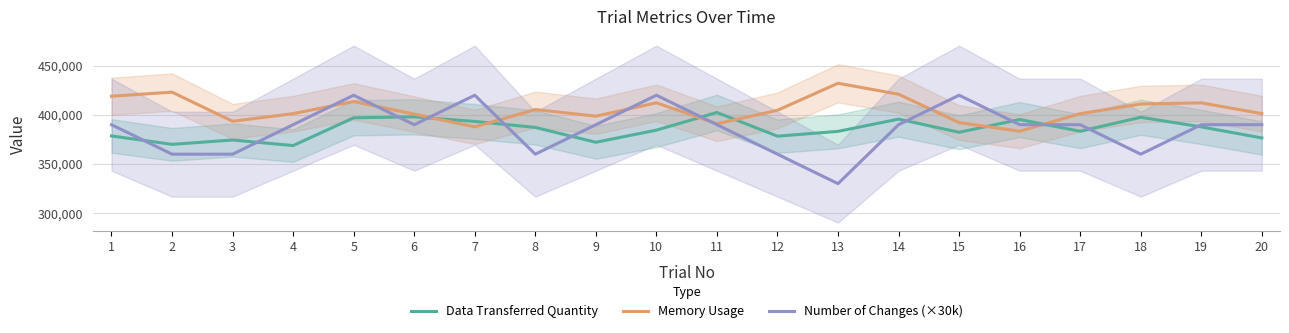

Is it true that Data Transferred Quantity equals 382279 at 15?

True